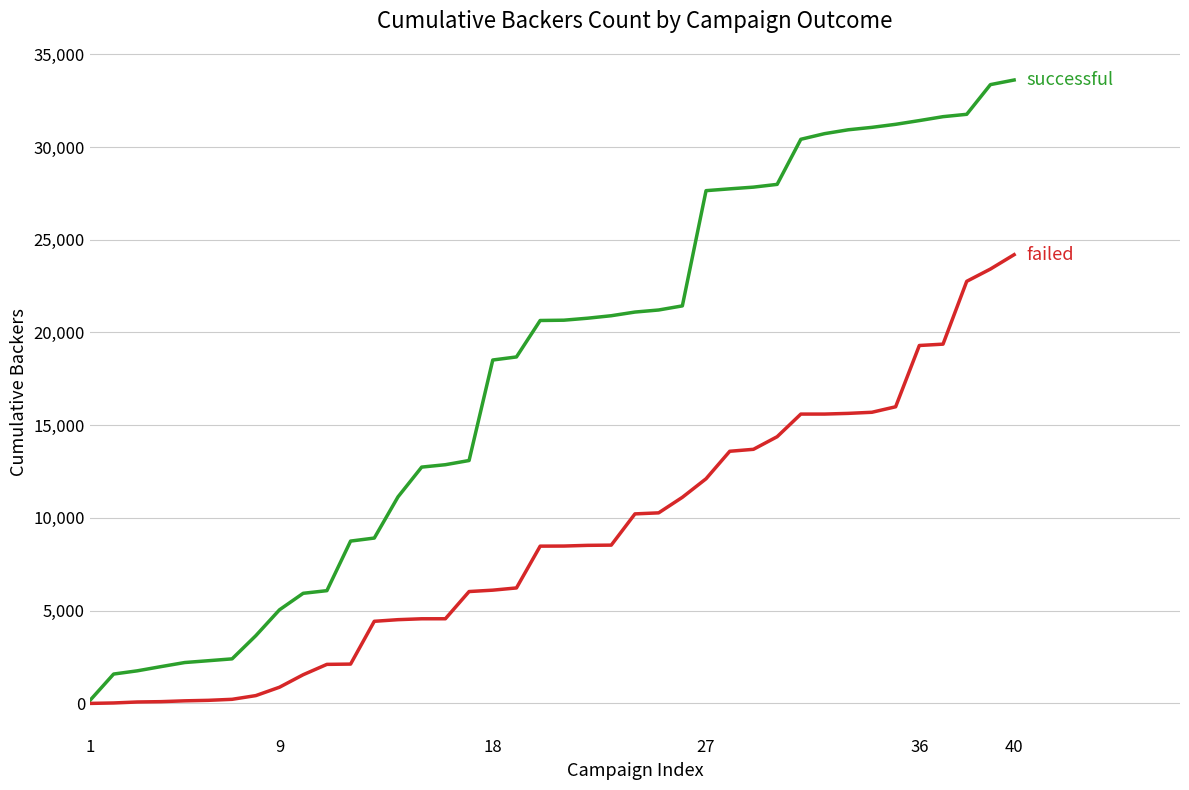

What is the greatest value displayed?

33611